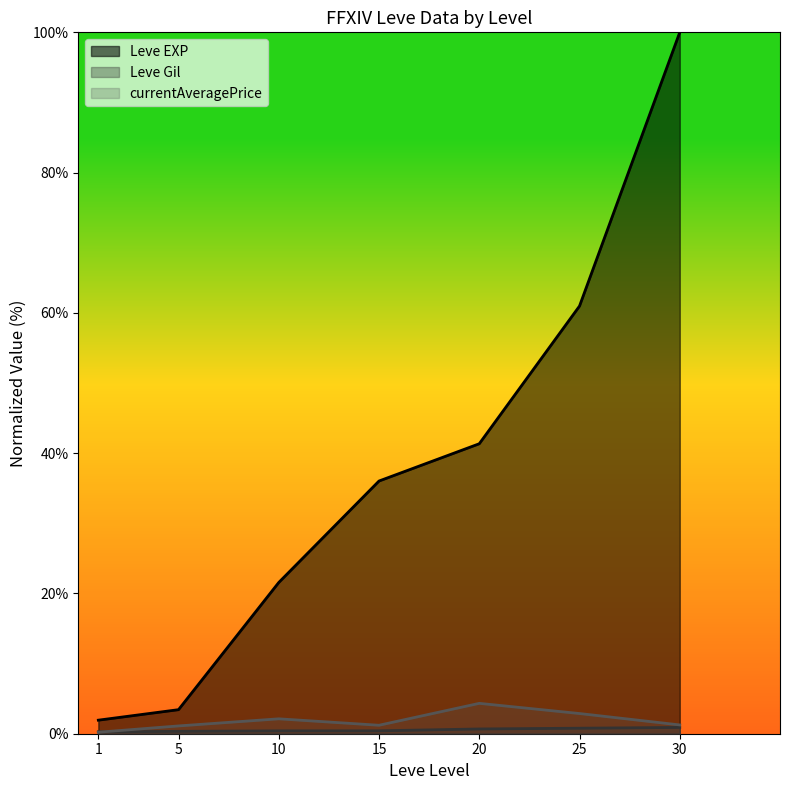

Reading right to left, list all the values displayed in this chart.

Leve EXP: 30=100.0	25=61.0	20=41.3	15=36.0	10=21.6	5=3.4	1=1.9
Leve Gil: 30=0.9	25=0.8	20=0.7	15=0.4	10=0.4	5=0.3	1=0.3
currentAveragePrice: 30=1.3	25=2.9	20=4.3	15=1.2	10=2.1	5=1.1	1=0.2